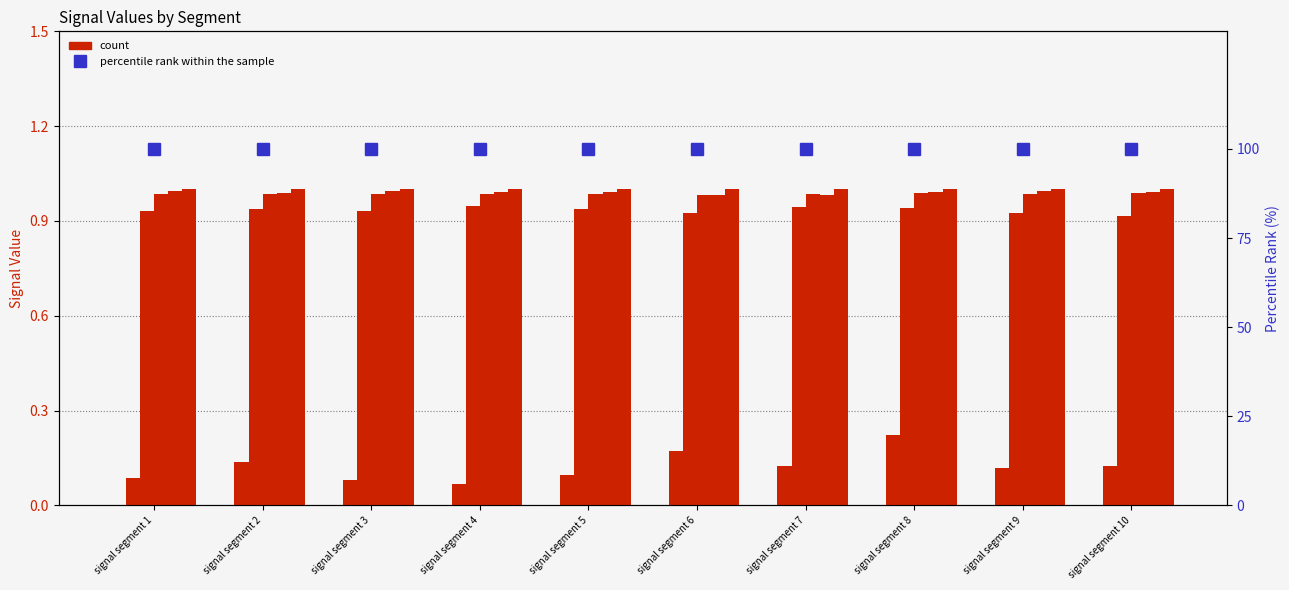

At which category is the sum across all series the highest?

signal segment 8